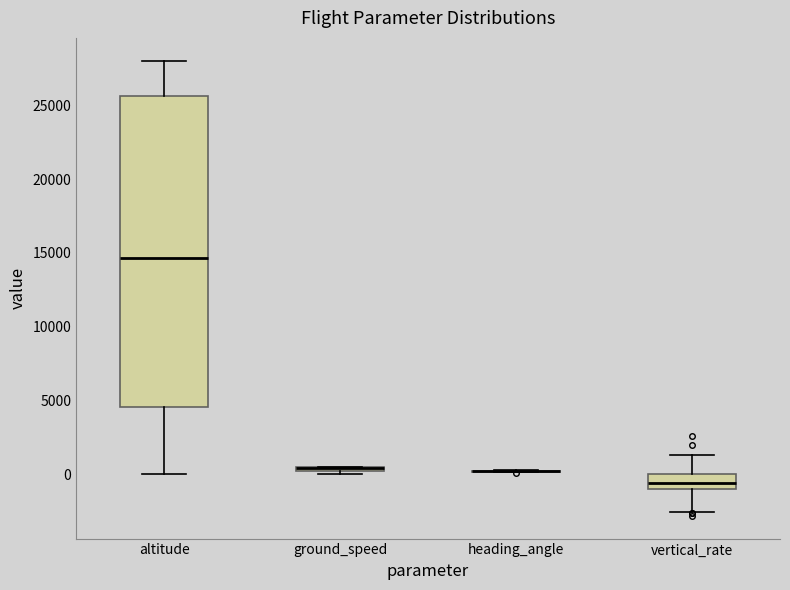

Comparing the boxes themselves (not the whiskers), which one is the tallest?

altitude